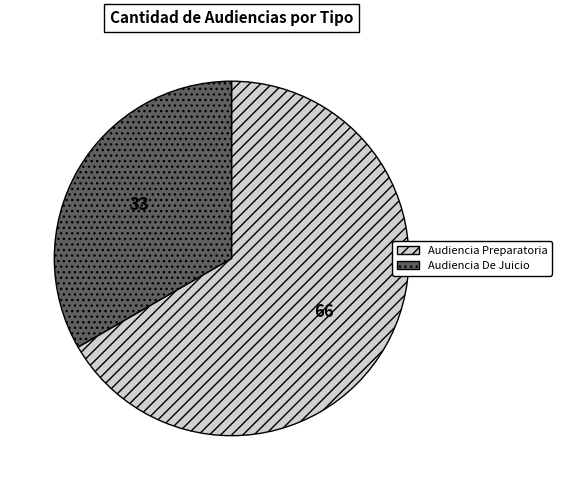

Is the sum of Audiencia De Juicio and Audiencia Preparatoria greater than half?

Yes